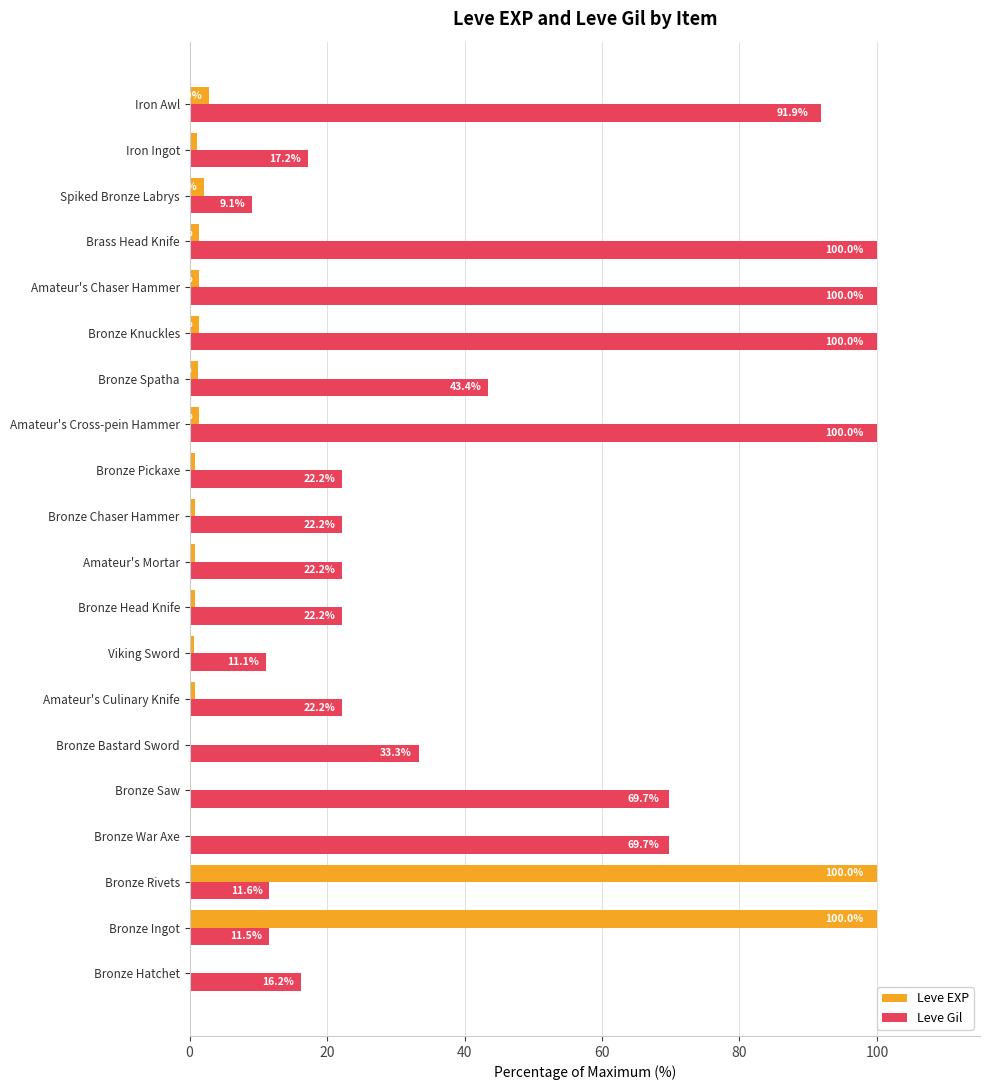

Count the number of data series in this chart.

2